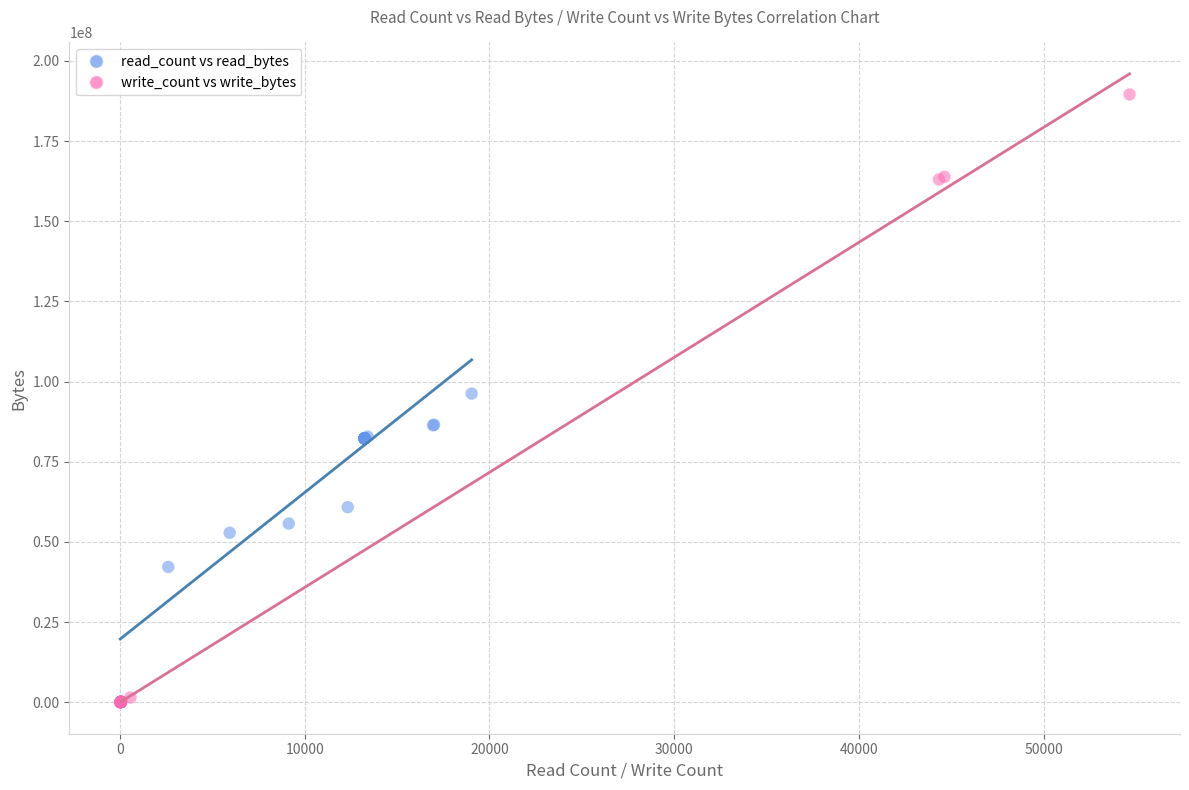

Which series reaches the maximum Y coordinate?

write_count vs write_bytes